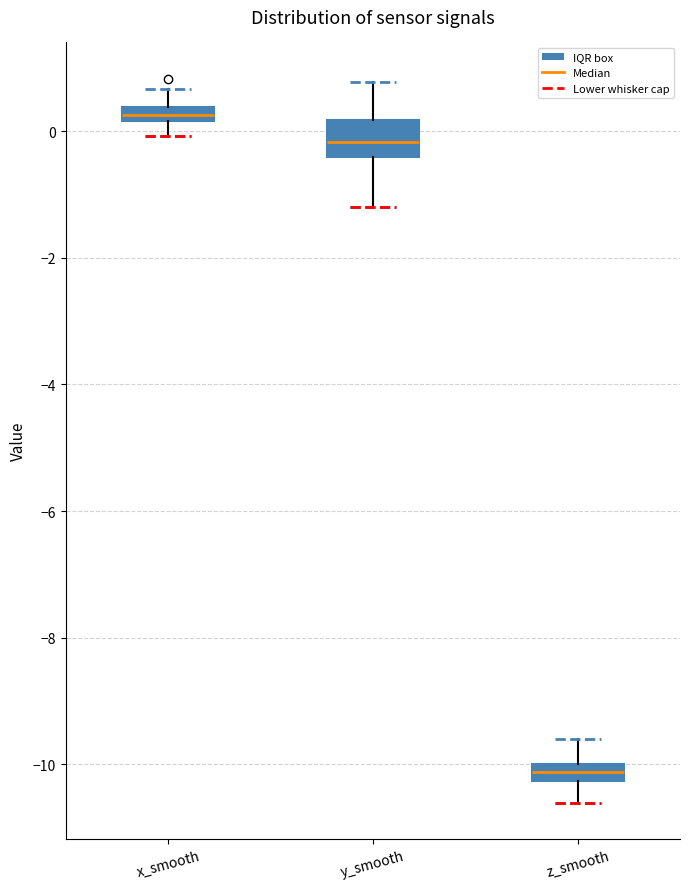

Where does the lower whisker of the box for x_smooth end on the y-axis? The values are not printed on the chart, so give them approximately, as read against the axis.

0.0